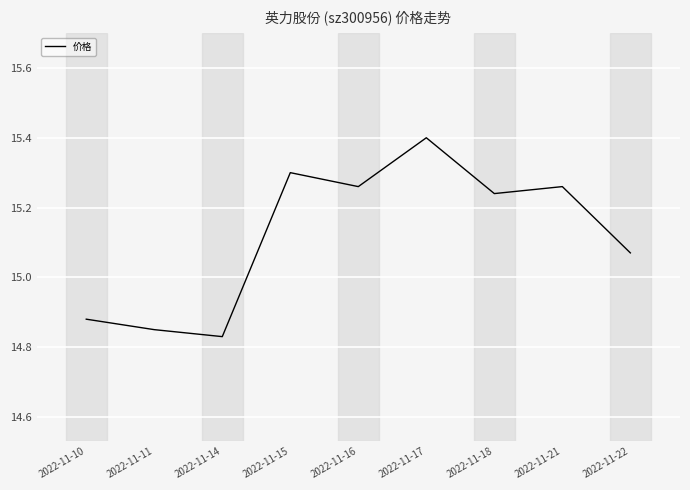

At which label does the data first exceed 15?

2022-11-15